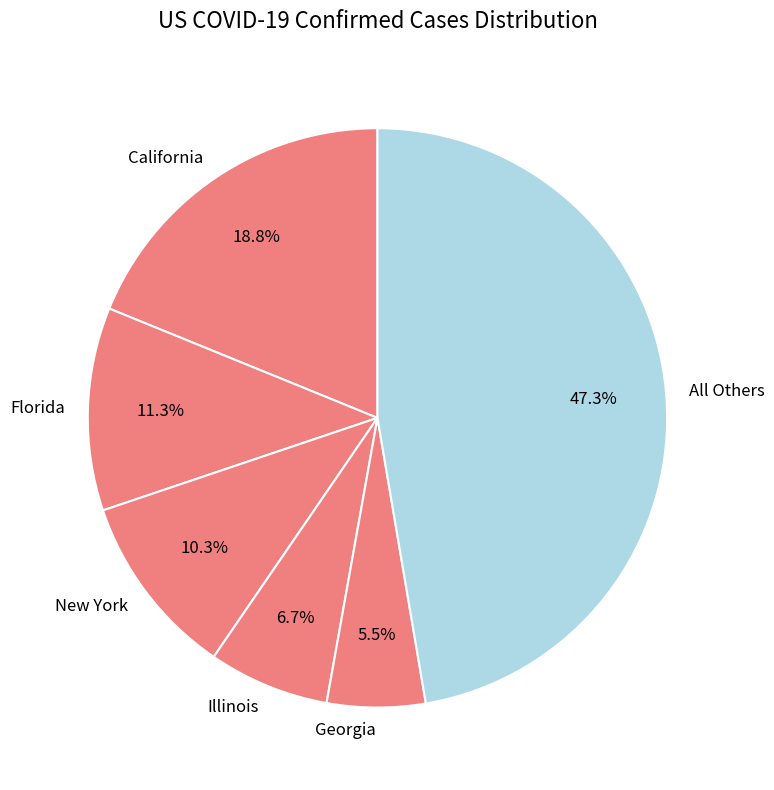

Which slice is the smallest?

Georgia